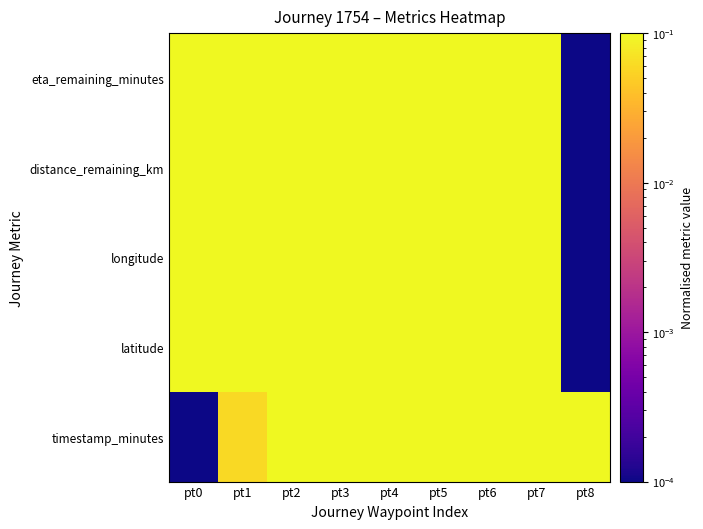

How many data points does each series have?

9